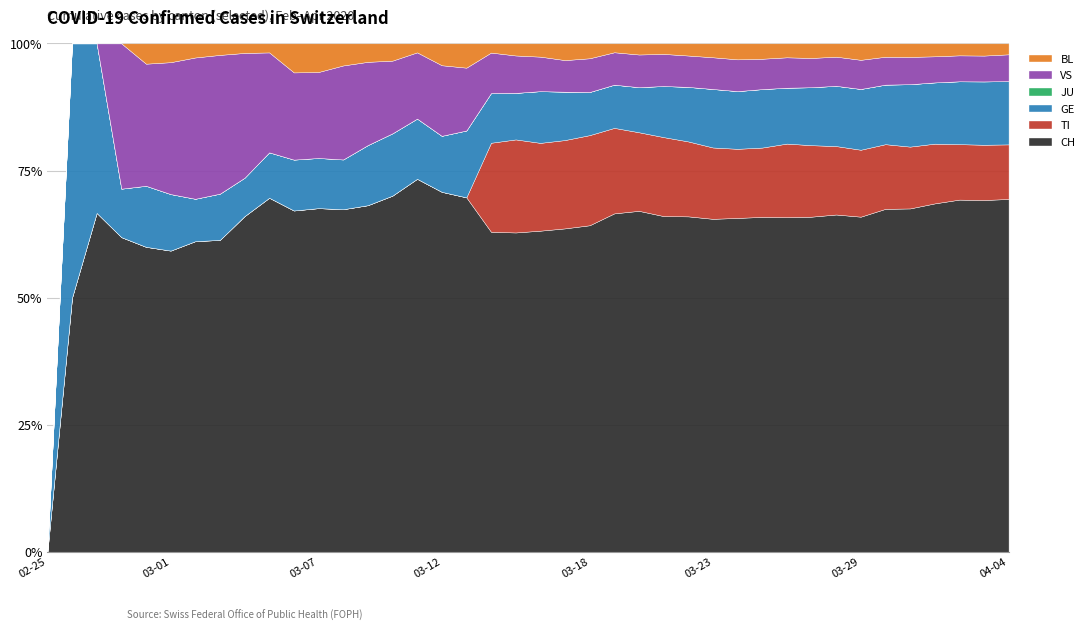

How many interior local peaks does the BL series have?

7